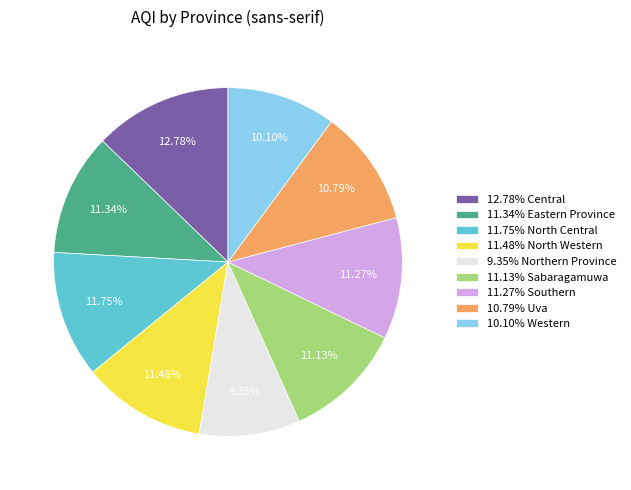

To the nearest percent, what is the average slice percentage?

11%